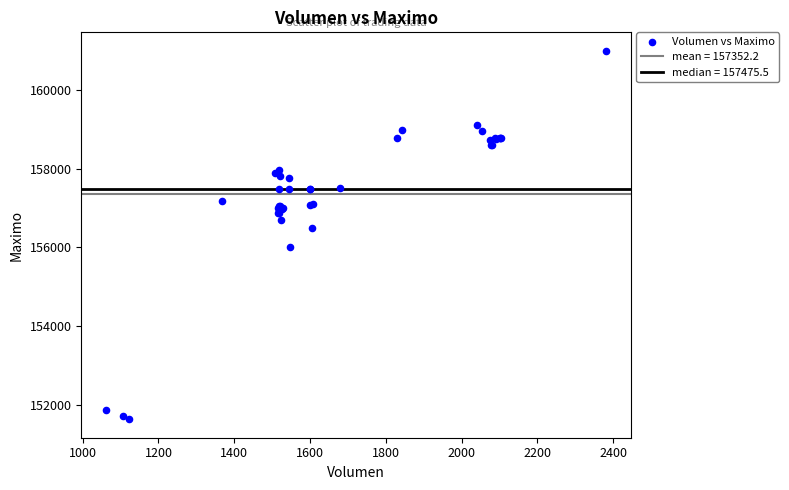

What Y value in the scatter plot is closest to 156316?

156500